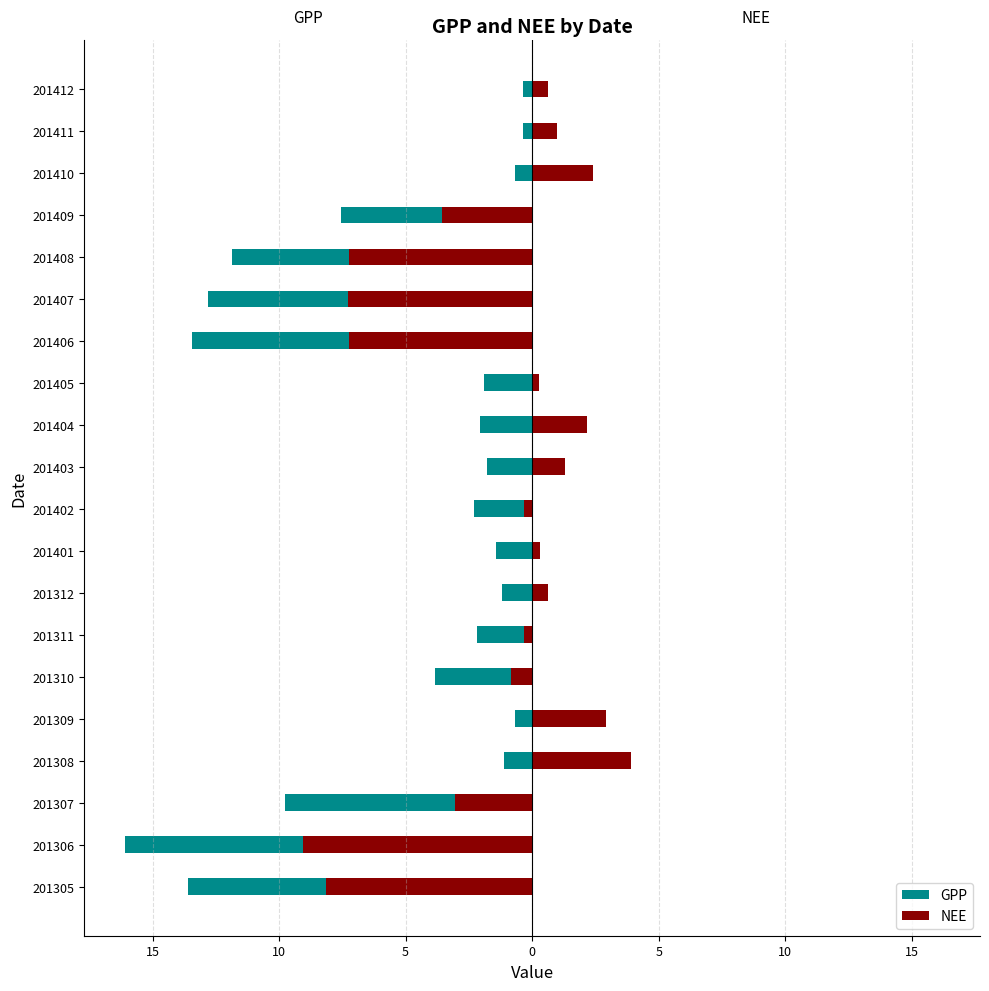

At how many categories does at least one series exceed -7?

15